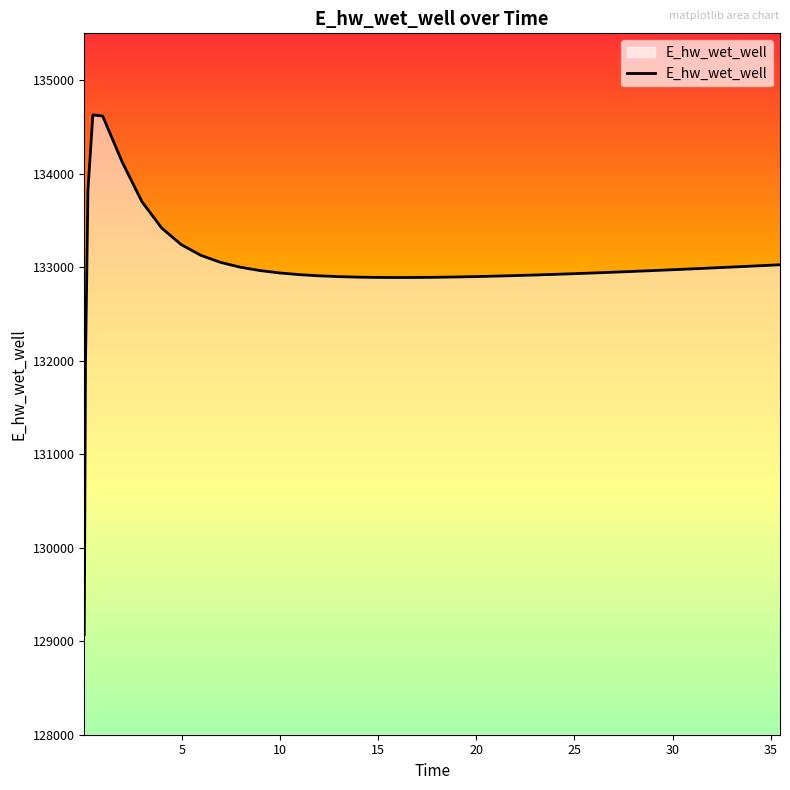

What is the smallest value displayed?

129070.3